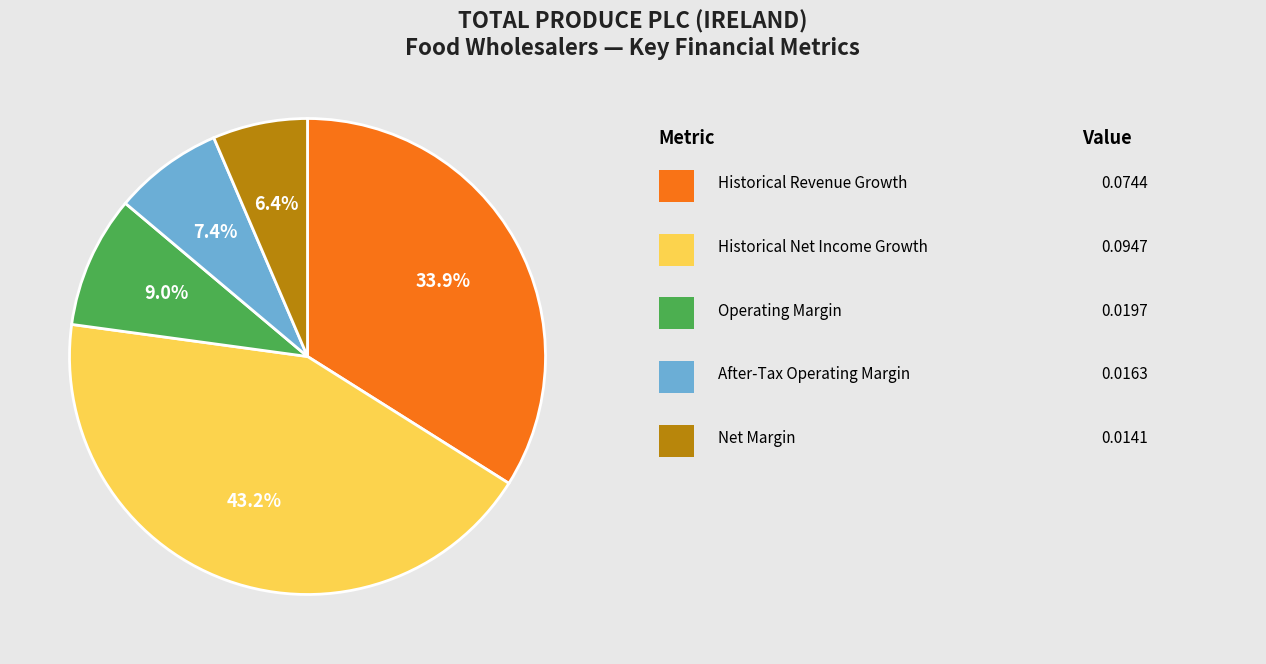

To the nearest percent, what is the difference between the largest and smallest slice percentages?

37%